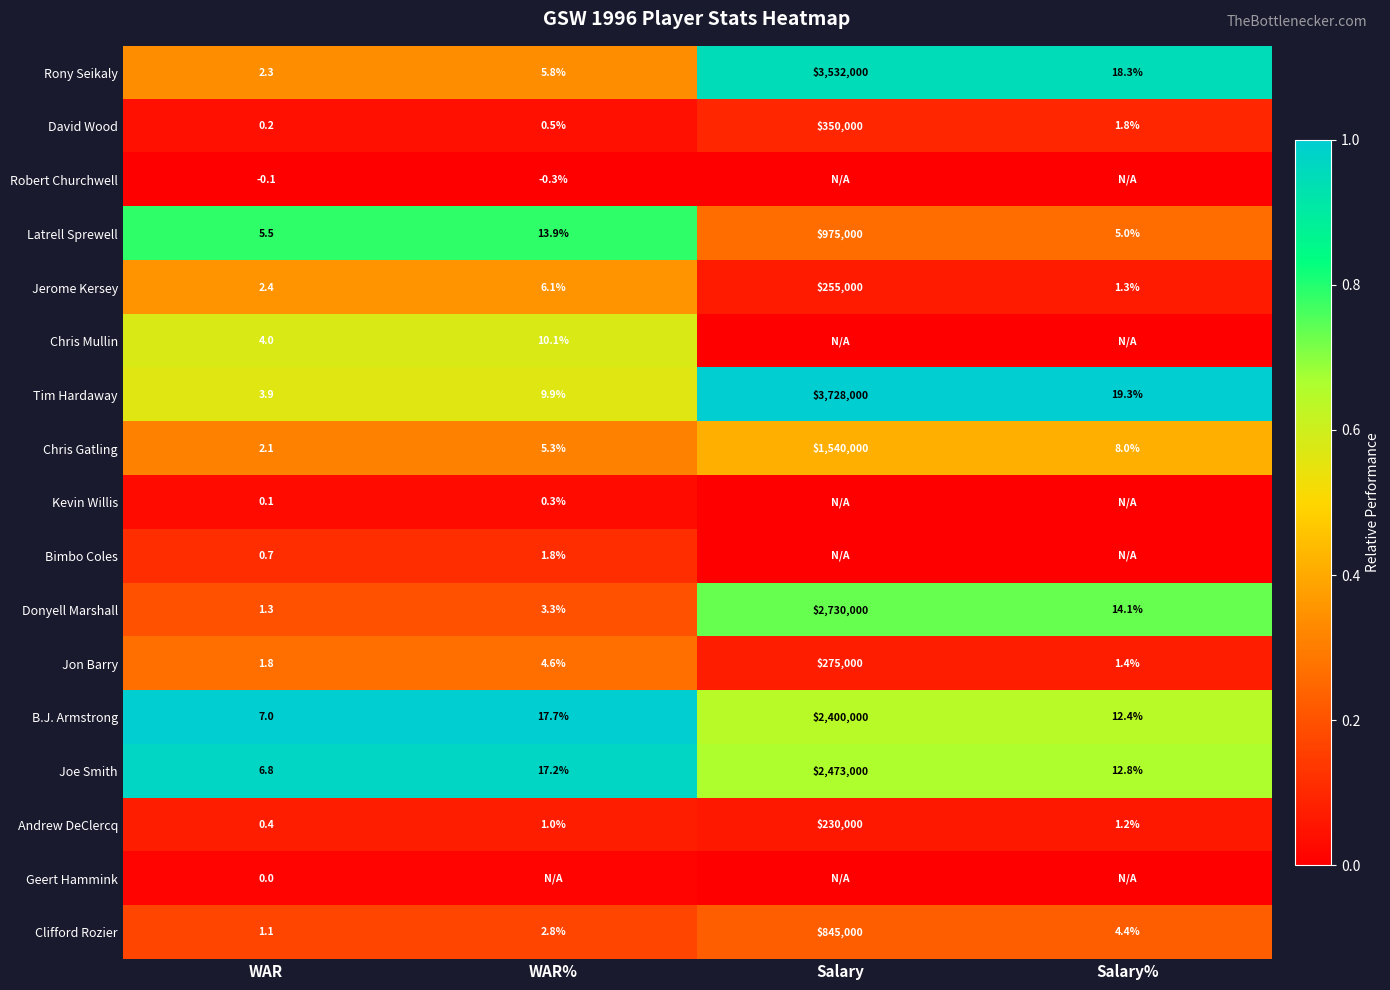

The value of Rony Seikaly at Salary% is 0.4. True or false?

False